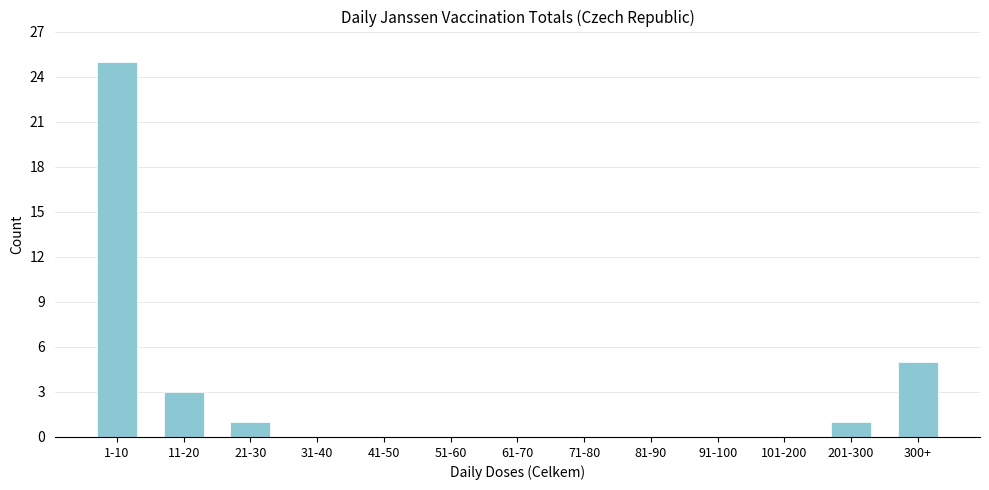

Reading right to left, list all the values displayed in this chart.

300+=5	201-300=1	101-200=0	91-100=0	81-90=0	71-80=0	61-70=0	51-60=0	41-50=0	31-40=0	21-30=1	11-20=3	1-10=25